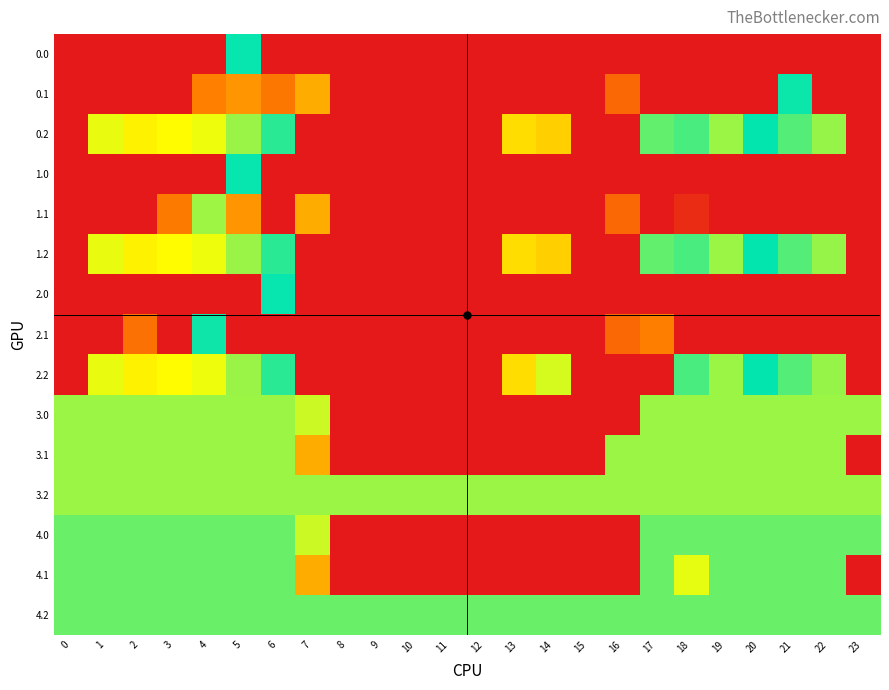

What is the difference between the highest and lowest values at 17?

400.0